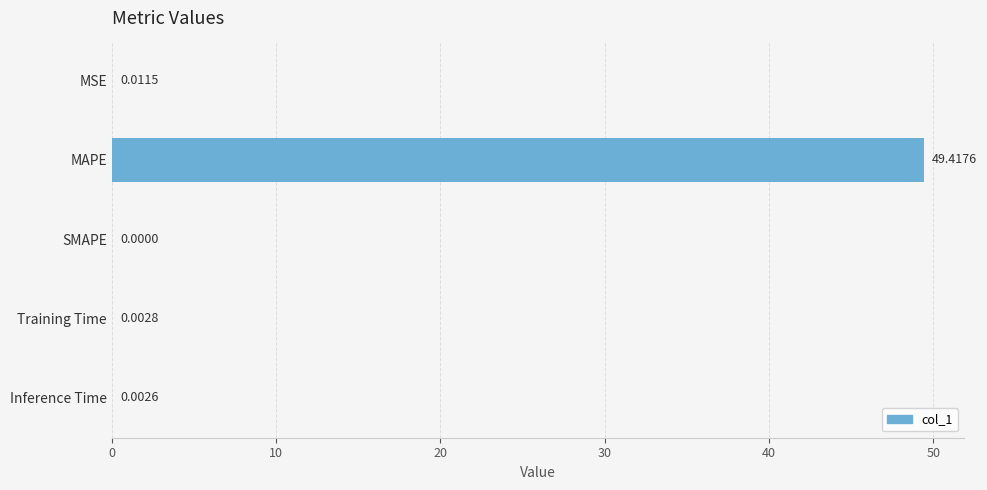

At which label is the value closest to 24?

MSE